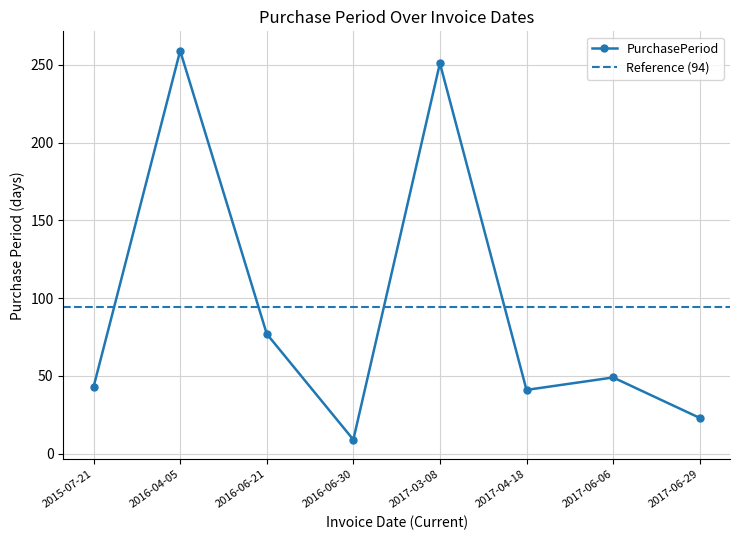

What is the change in value from 2015-07-21 to 2017-06-06?

+6